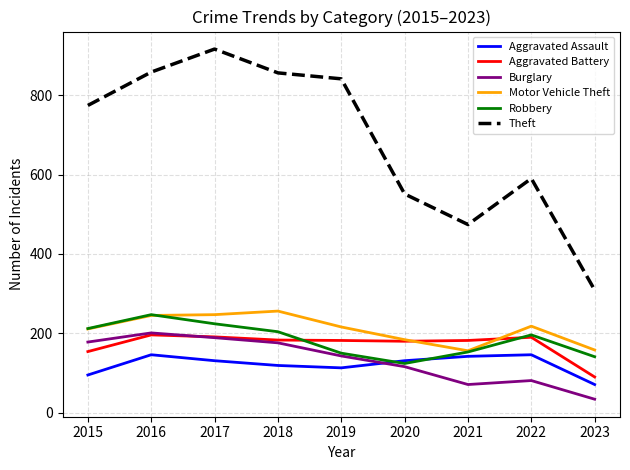

Between 2015 and 2021, which series saw the biggest shift?

Theft